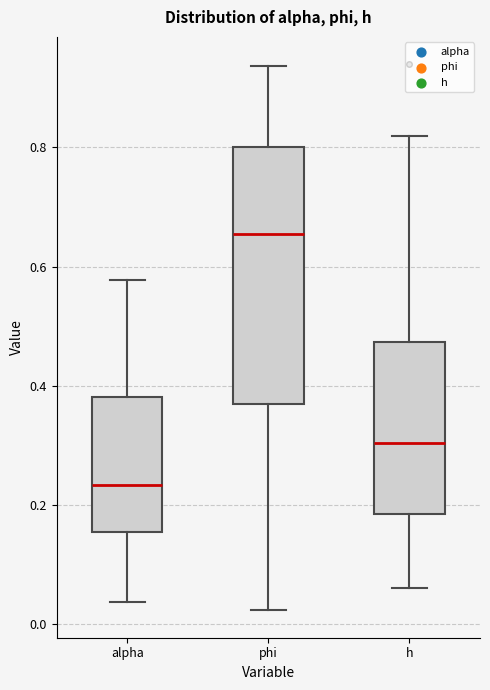

Reading left to right, transcribe this box plot: for each box, give where its median line is, the range the box spans, and where its two whiskers end, as read against the y-axis. The values are not printed on the chart, so give them approximately, as read against the axis.

alpha: median 0.24, box 0.16 to 0.38, whiskers 0.04 to 0.58
phi: median 0.66, box 0.36 to 0.80, whiskers 0.02 to 0.94
h: median 0.30, box 0.18 to 0.48, whiskers 0.06 to 0.82